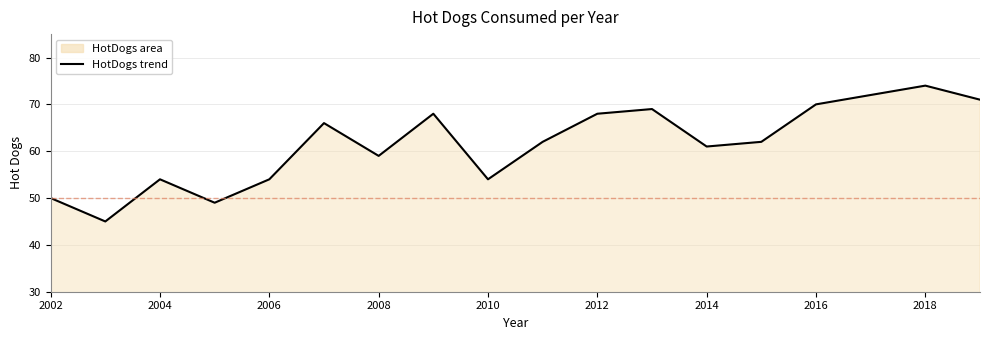

What is the average value?

62